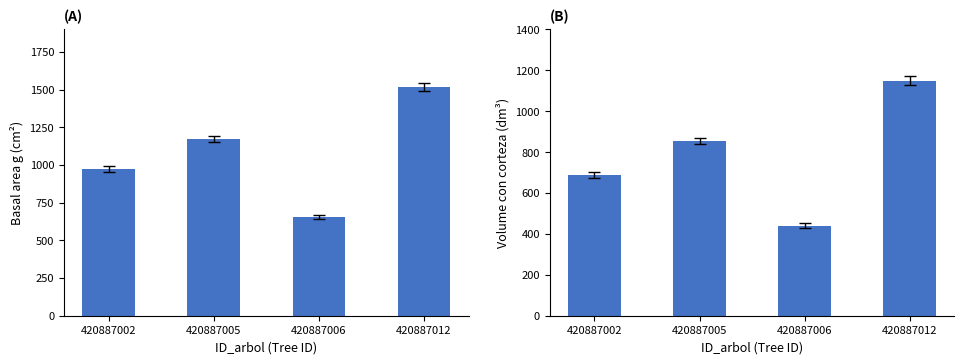

Reading left to right, extract all data points from this chart.

g: 970.9	1172.7	655.5	1516.5
v_con_corteza: 688.5	855.5	439.4	1148.9